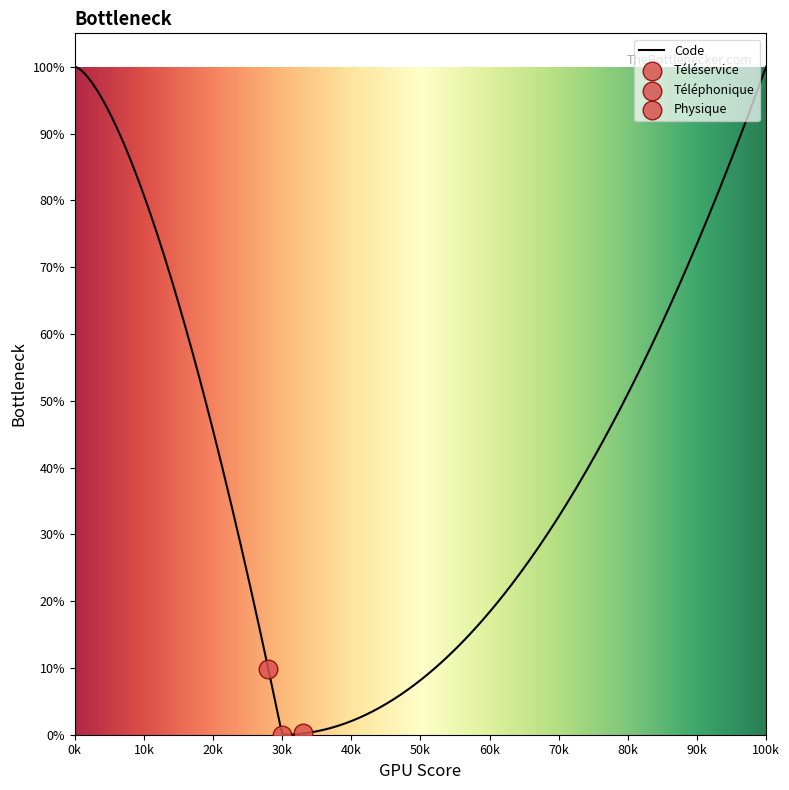

What is the ratio of the value at Téléservice to the value at Téléphonique?

0.5